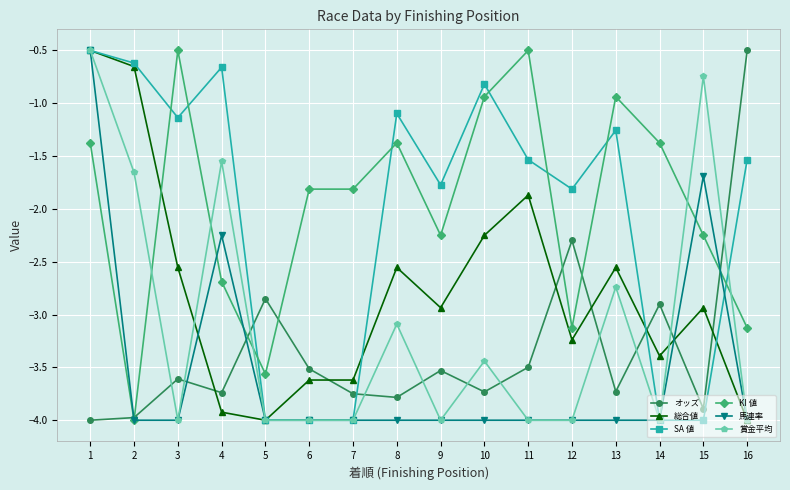

Where do 賞金平均 and オッズ first cross each other?

2 and 3